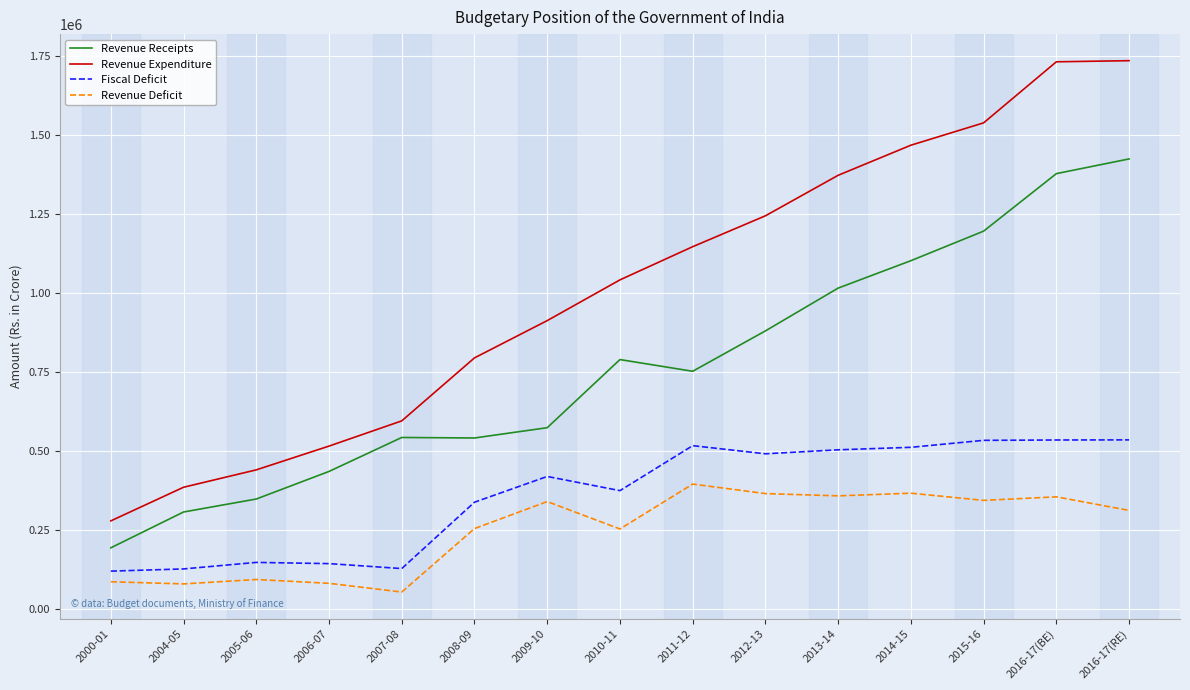

Read the Revenue Expenditure value at 2007-08.

594433